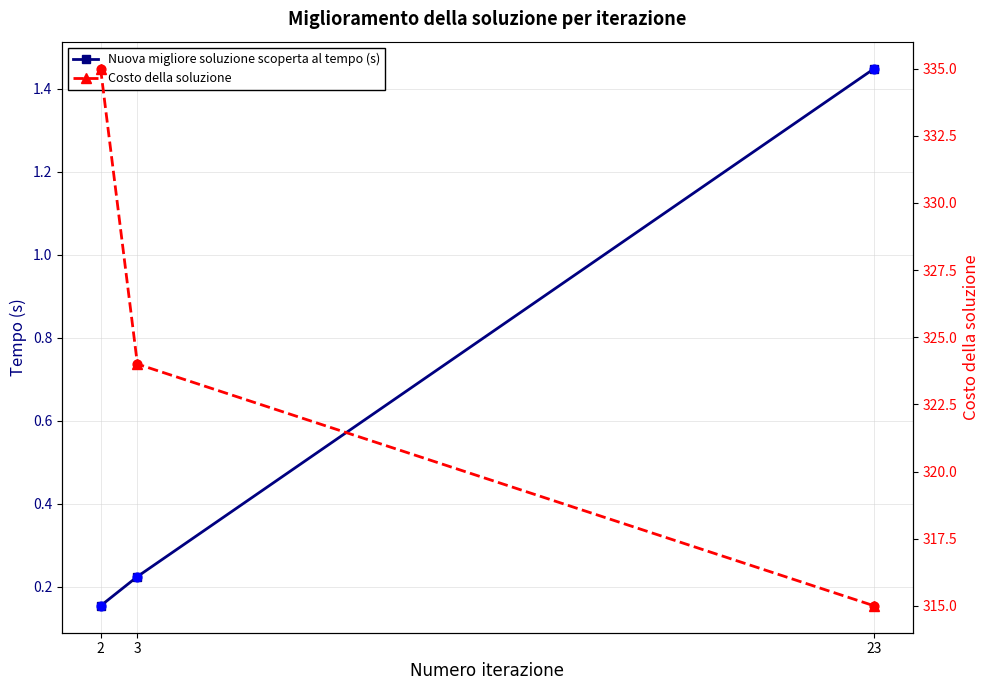

What are all the series names shown in the legend?

Nuova migliore soluzione scoperta al tempo (s), Costo della soluzione